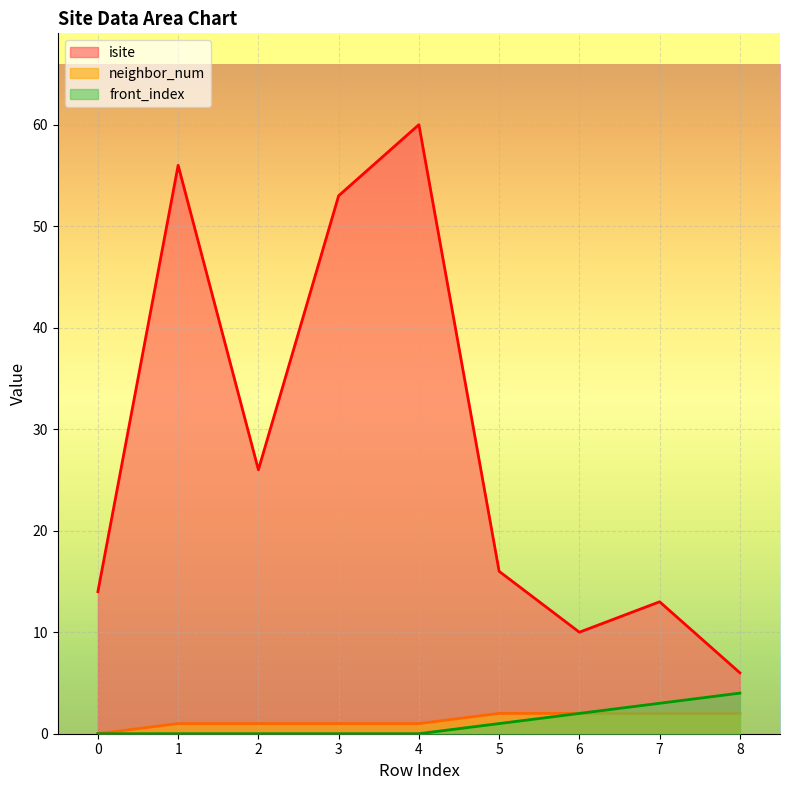

Reading left to right, what are all the values shown in this chart?

isite: 14	56	26	53	60	16	10	13	6
neighbor_num: 0	1	1	1	1	2	2	2	2
front_index: 0	0	0	0	0	1	2	3	4